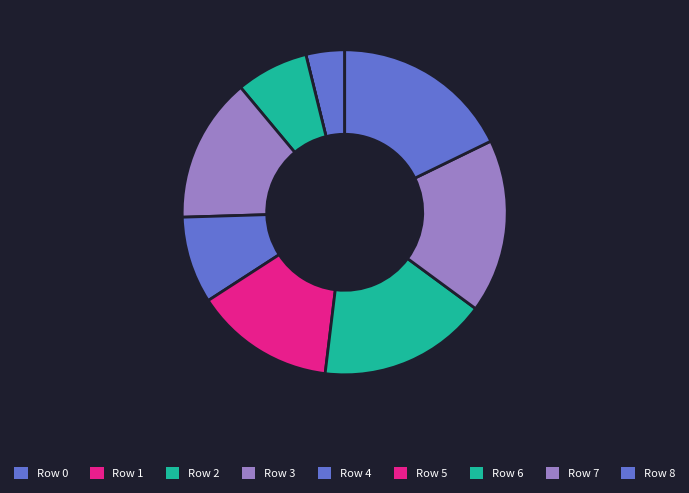

Count the number of slices in the pie.

9